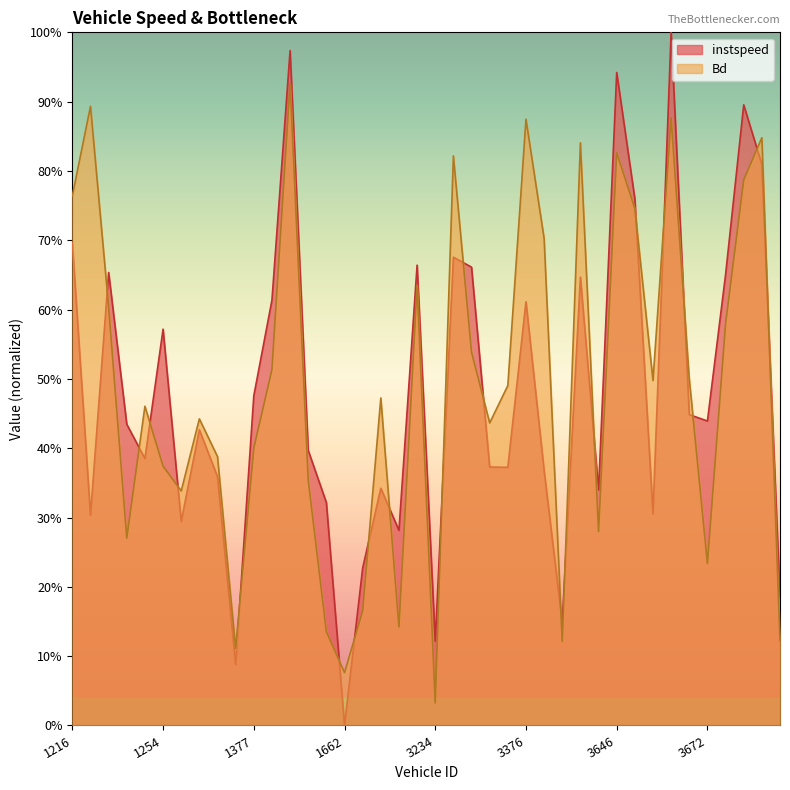

How many interior local valleys does the instspeed series have?

12